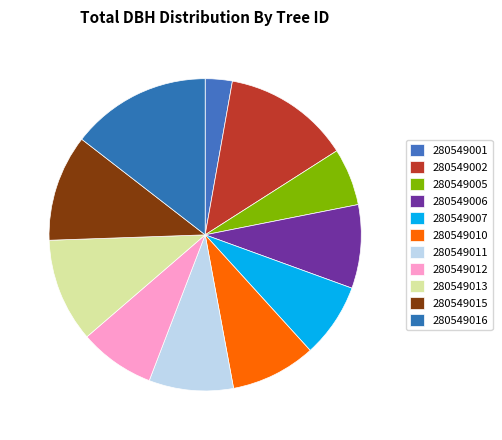

Do 280549006 and 280549016 together represent more than half of the pie?

No